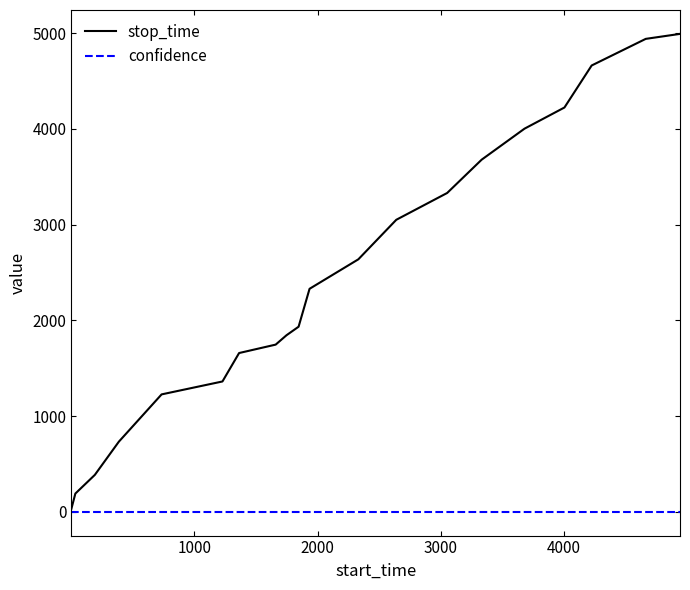

List the series in order of their peak value, lowest first.

confidence, stop_time